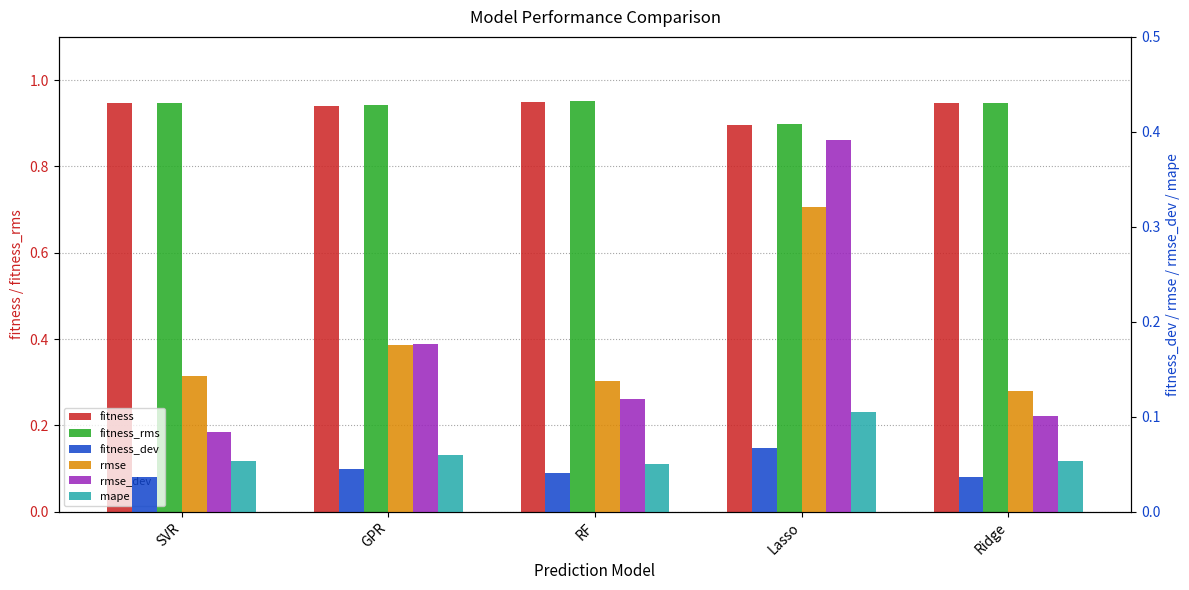

What is the total value across all series at Lasso?

2.7